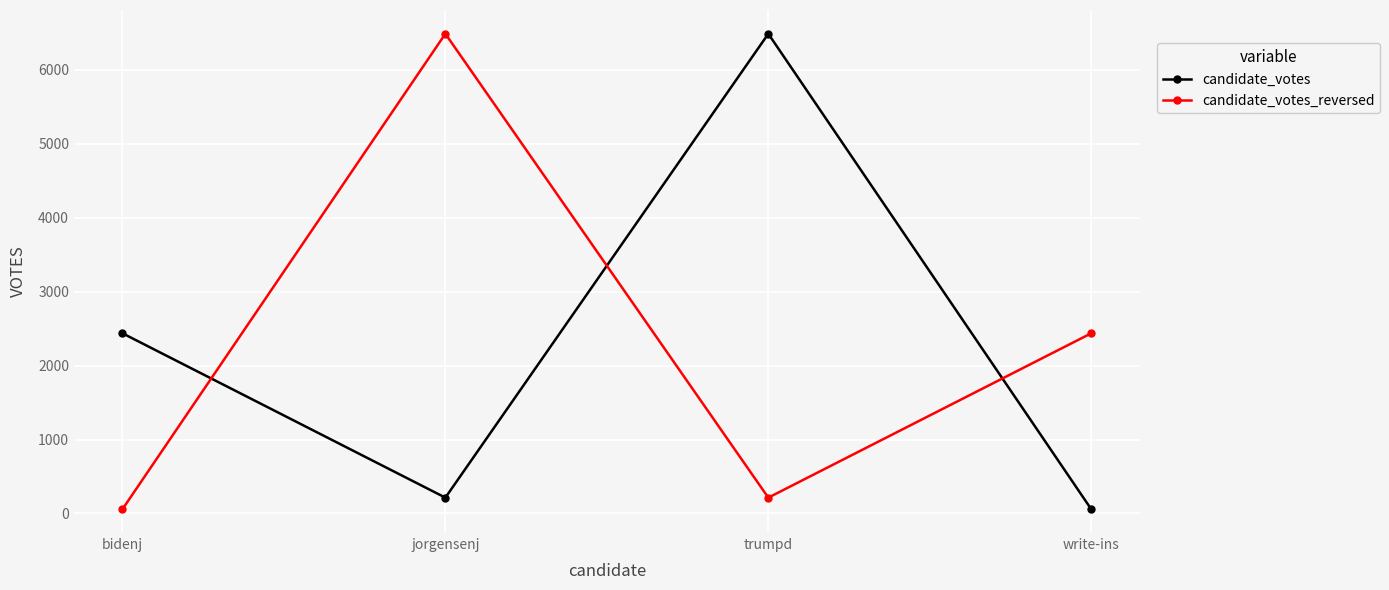

How many interior local valleys does the candidate_votes series have?

1